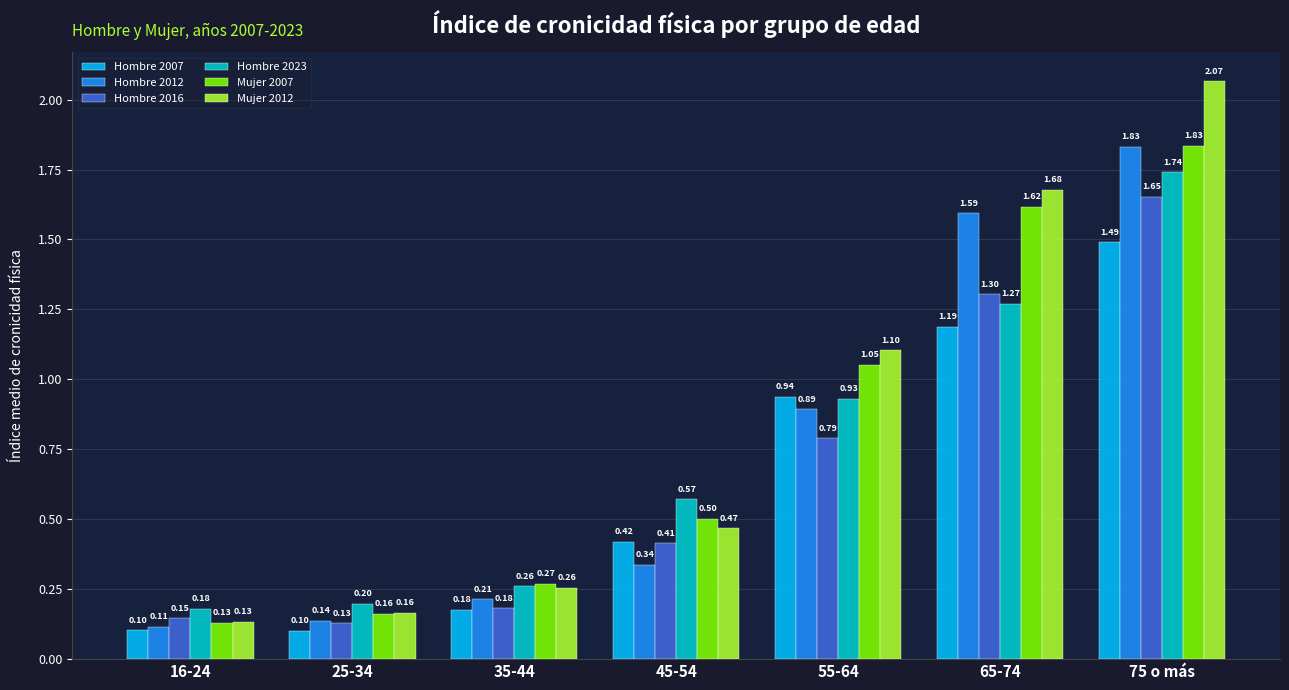

What are all the series names shown in the legend?

Hombre 2007, Hombre 2012, Hombre 2016, Hombre 2023, Mujer 2007, Mujer 2012